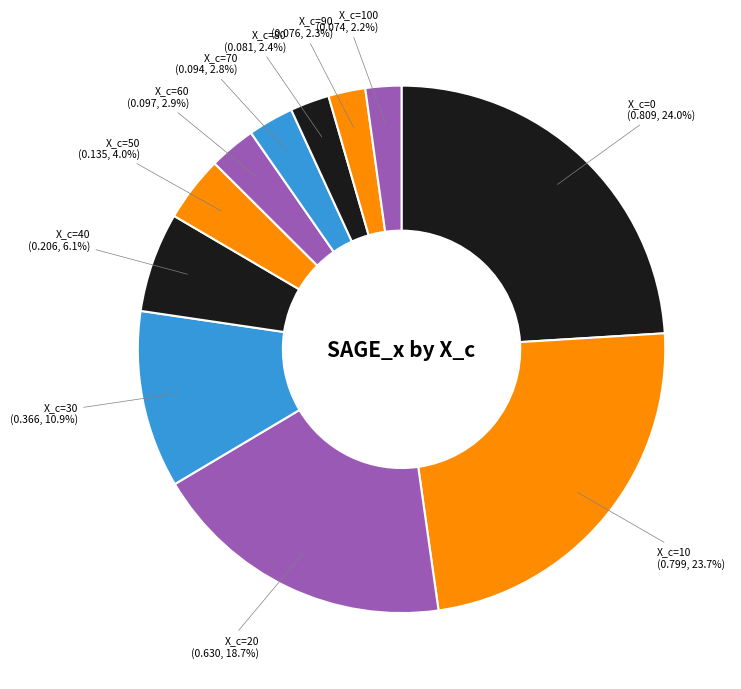

Do X_c=0 and X_c=60 together represent more than half of the pie?

No